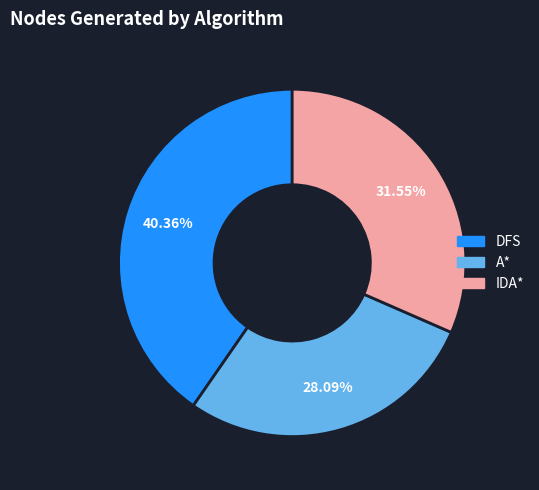

Combined, do A* and IDA* account for over 50%?

Yes